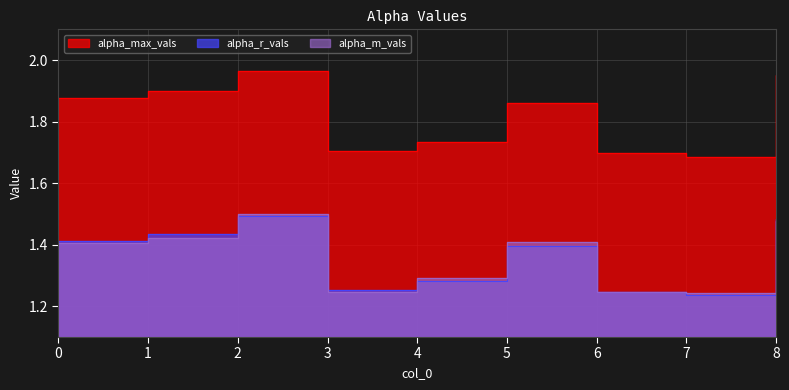

True or false: alpha_max_vals and alpha_r_vals intersect in this chart.

False